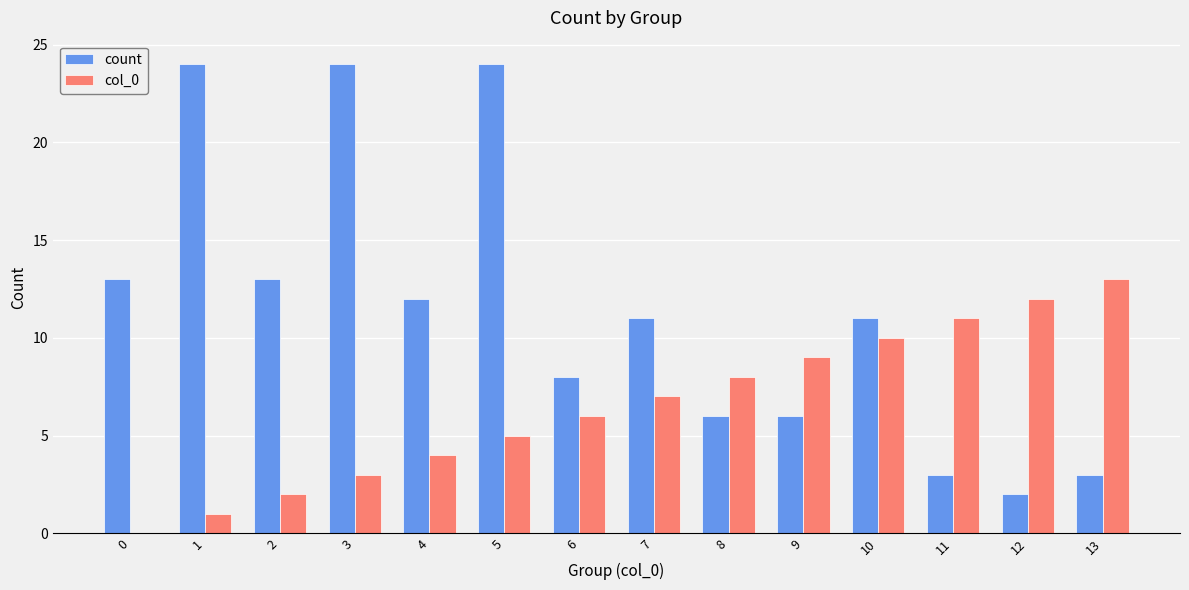

What is the sum of the count values at 13 and 12?

5